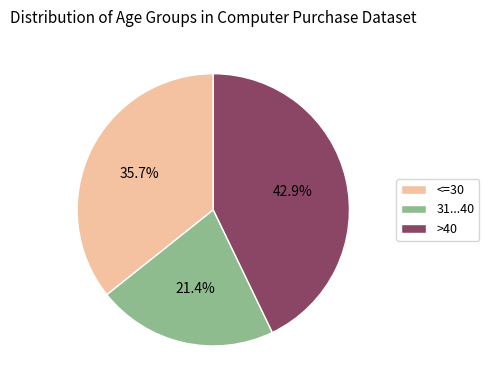

Count the number of slices in the pie.

3